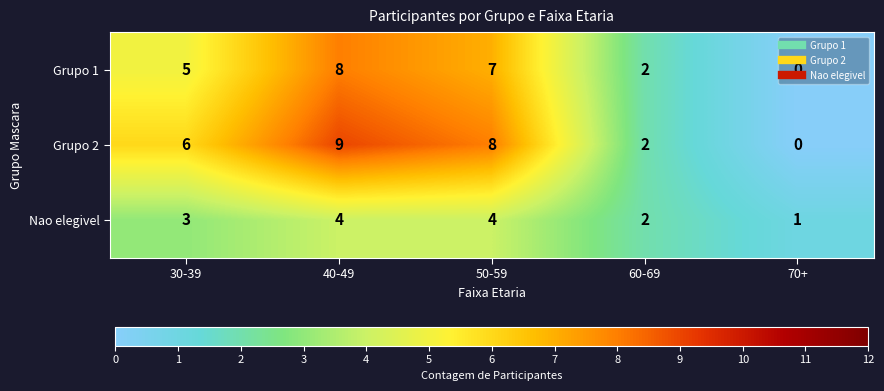

How many data points does each series have?

5